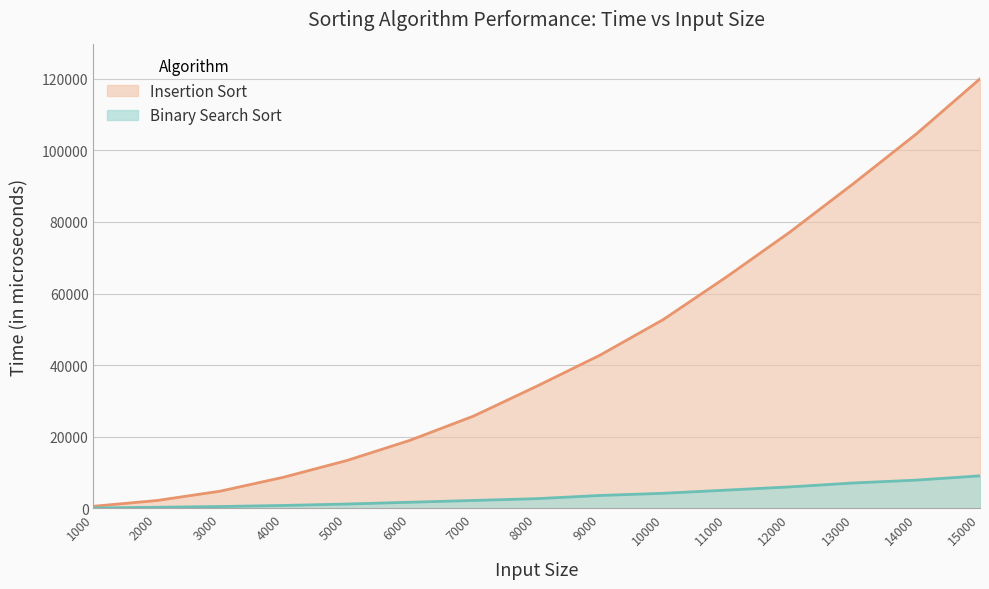

True or false: Binary Search Sort has more than 1 interior local peaks.

False